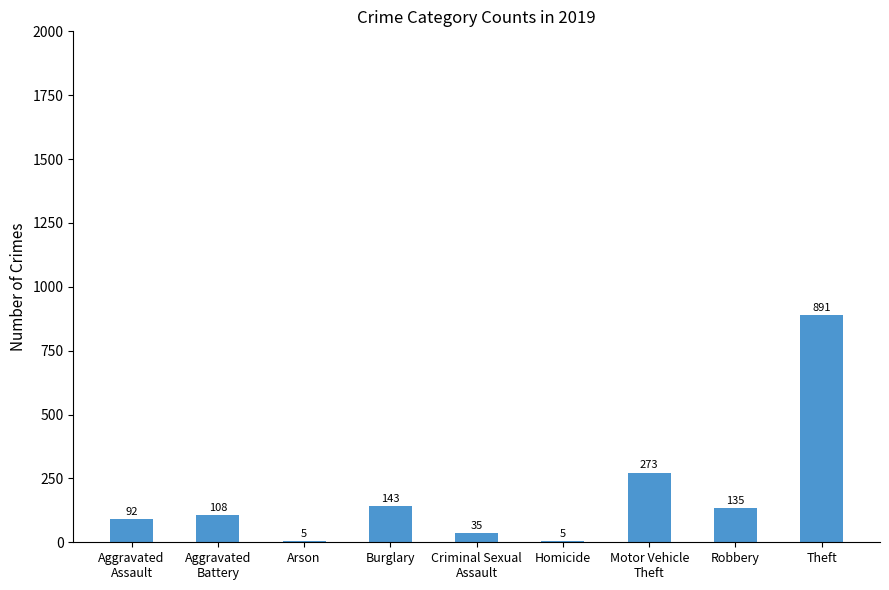

What is the sum of the values at Robbery and Homicide?

140